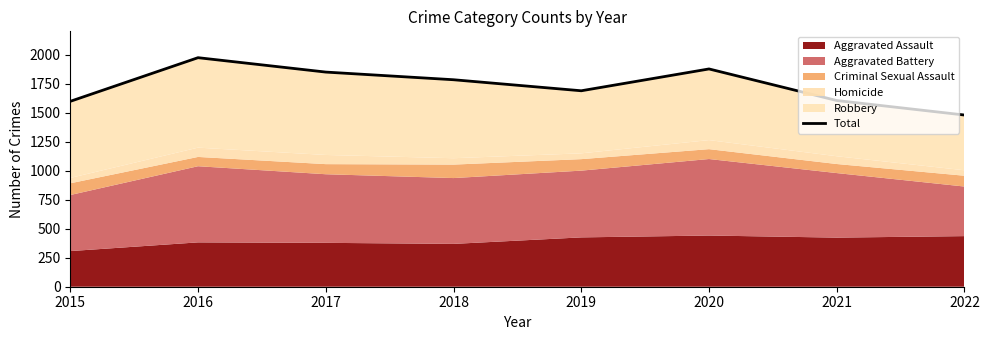

Where is the first local maximum?

2016